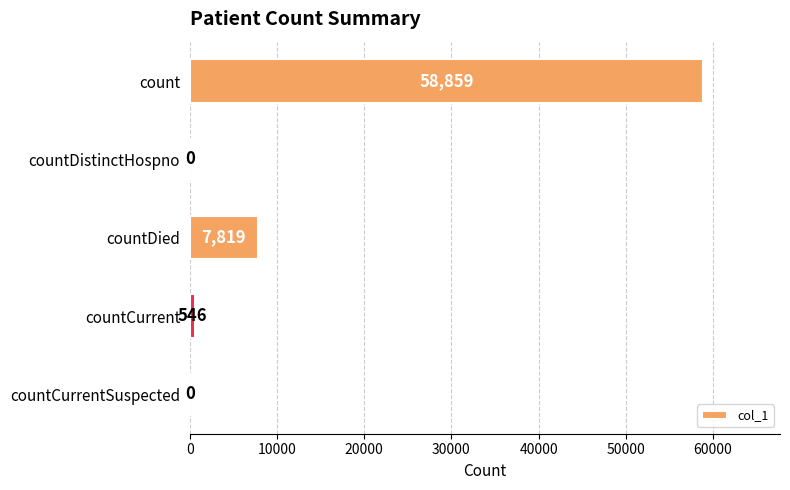

What is the sum of all values?

67224